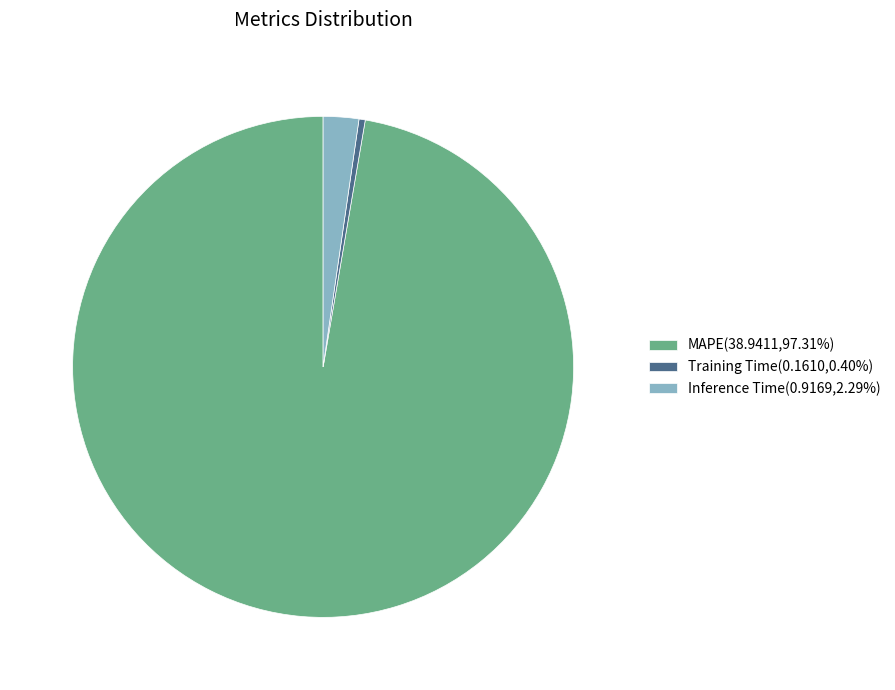

Count the number of slices in the pie.

3